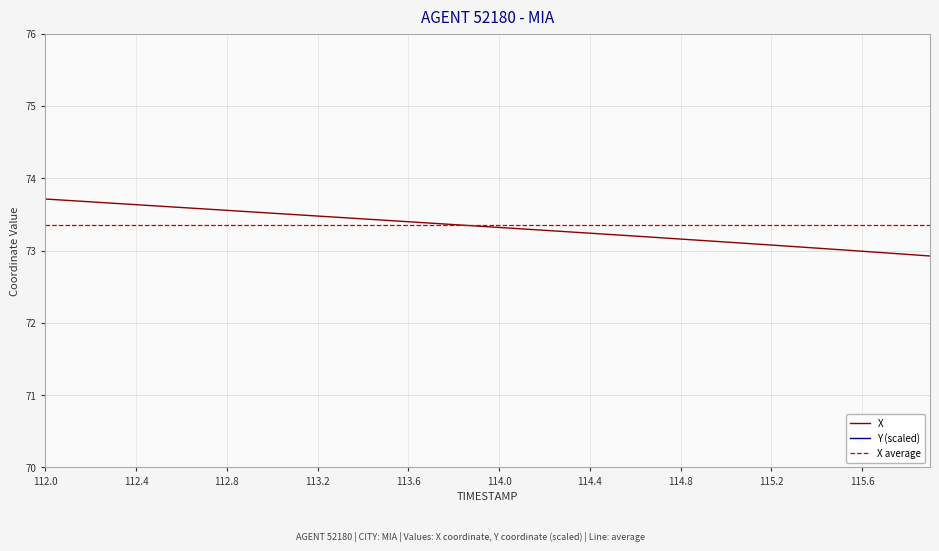

What is the lowest value of the X series?

72.9